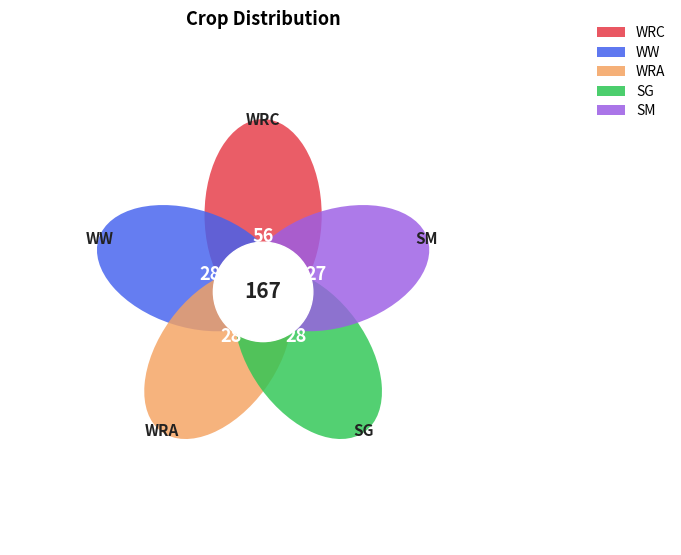

To the nearest percent, what percentage of the pie is SM?

17%